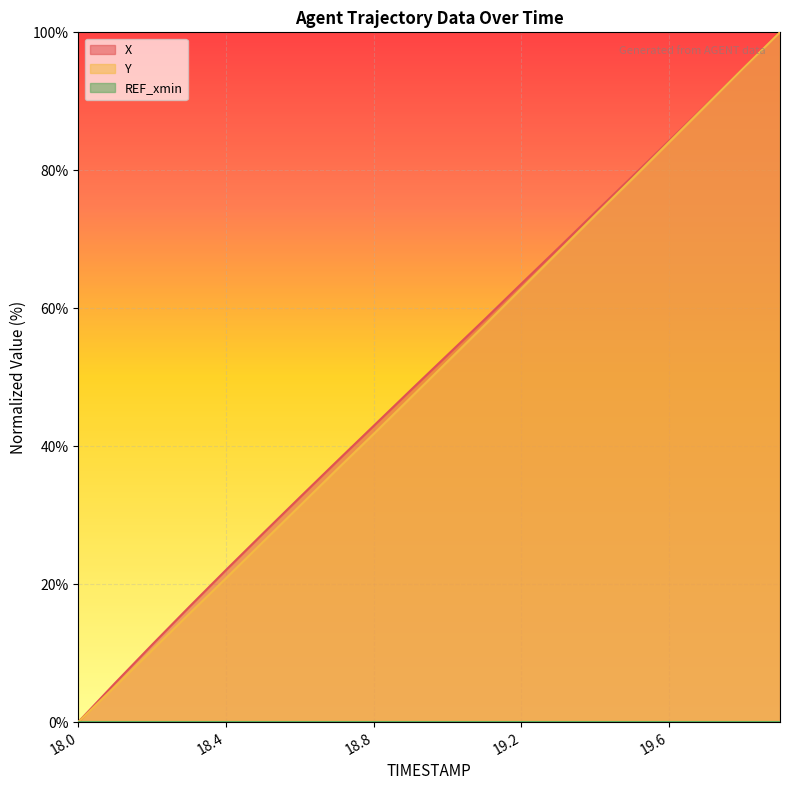

What is the value of the X point at the 18th from the left?

89.5